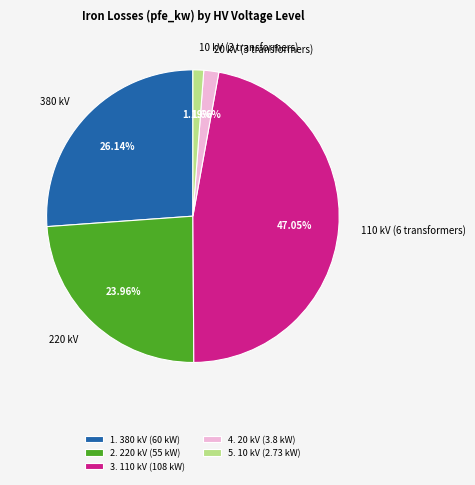

Is 110 kV (6 transformers) the majority of the pie?

No